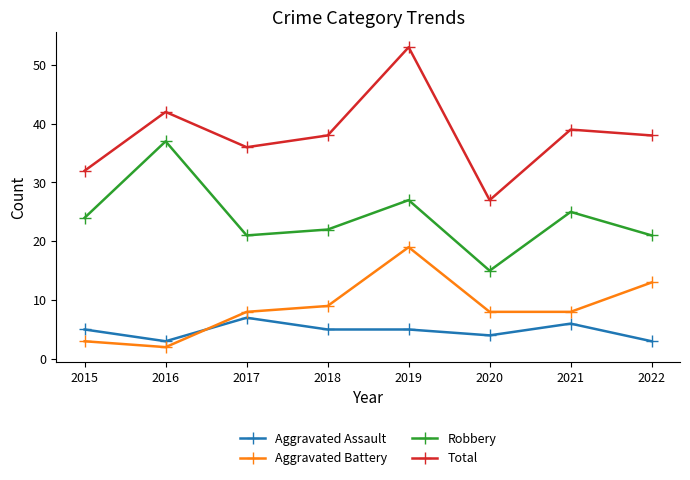

At which category is the sum across all series the highest?

2019